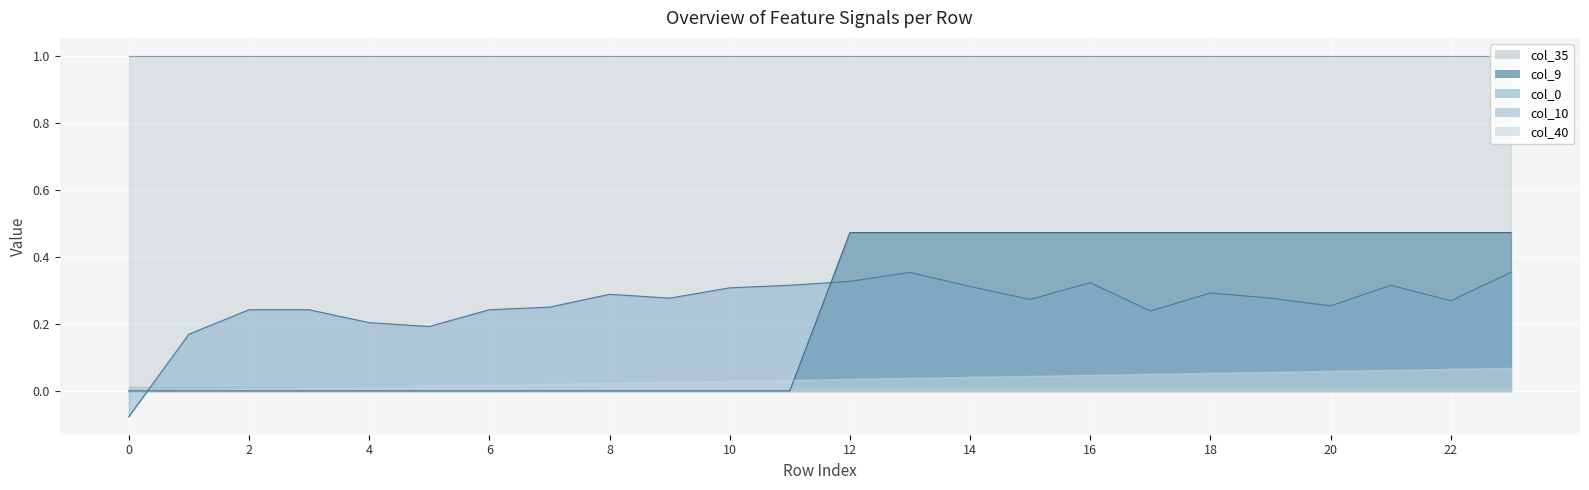

Does the chart display data point markers on the line(s)?

No